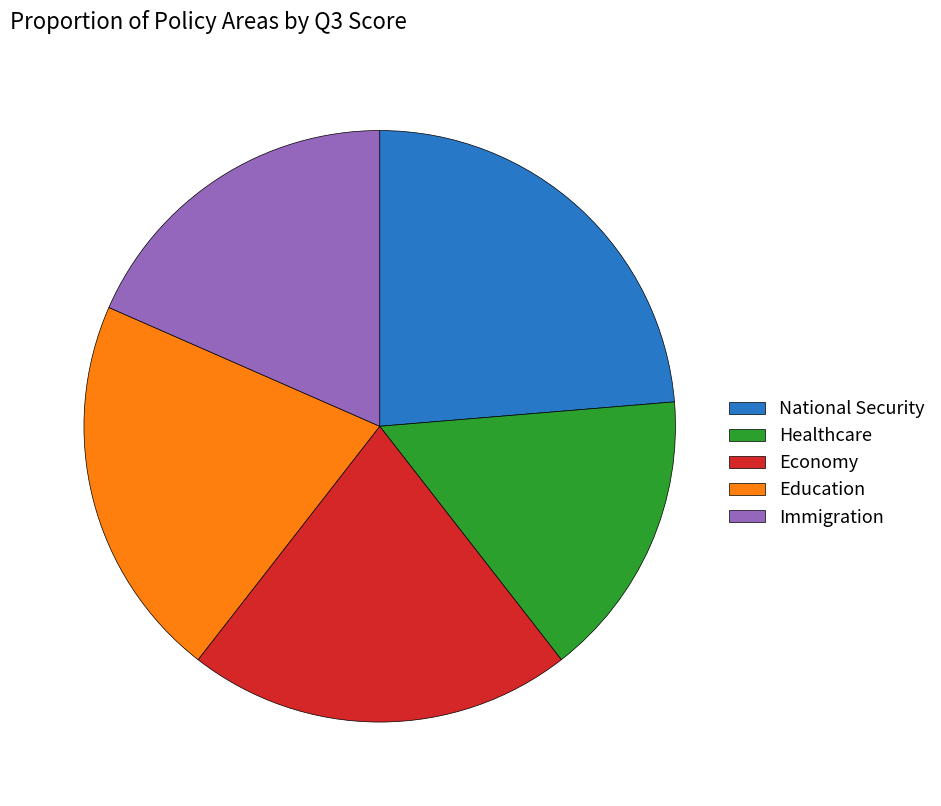

Which has a higher value, Immigration or National Security?

National Security